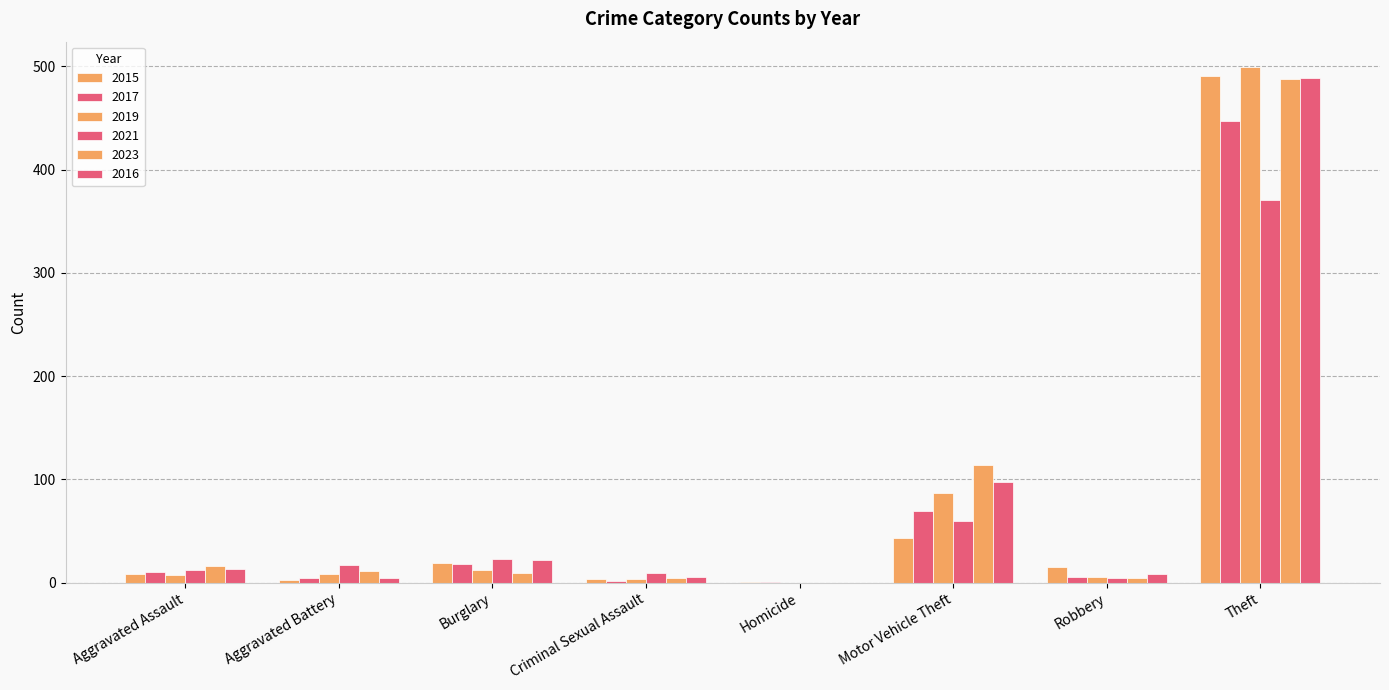

Is it true that 2015 equals 8 at Aggravated Assault?

True